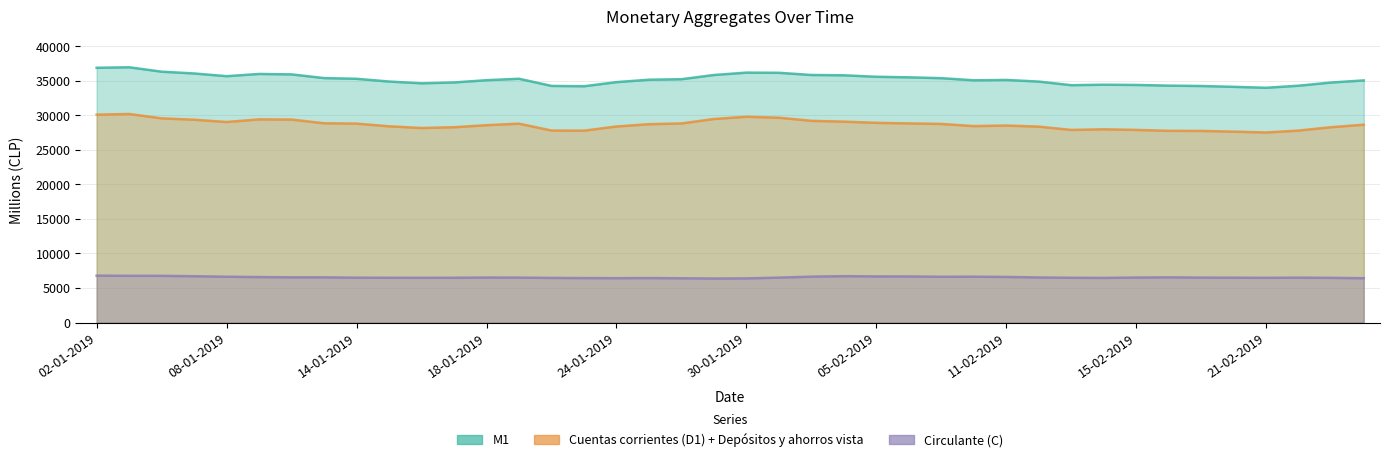

Which series has the widest spread of values?

M1